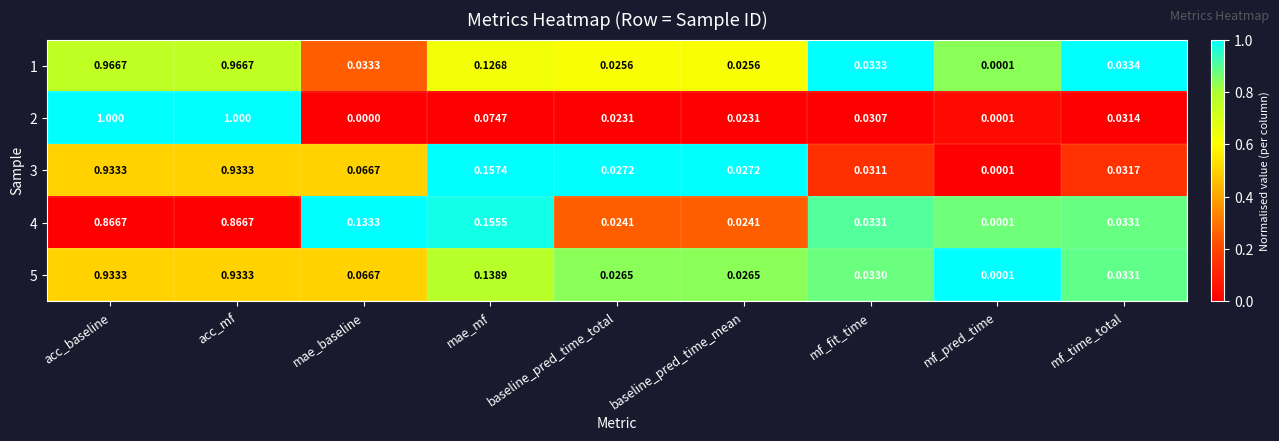

At which label does 1 reach its minimum?

mf_pred_time